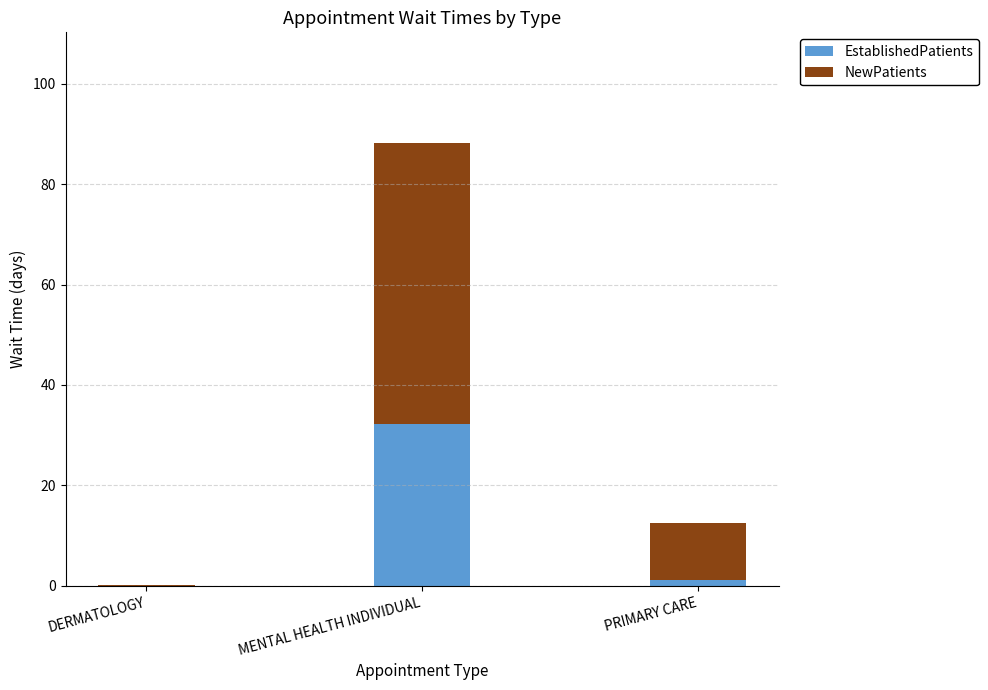

The EstablishedPatients series shows 32.2 at MENTAL HEALTH INDIVIDUAL. True or false?

True